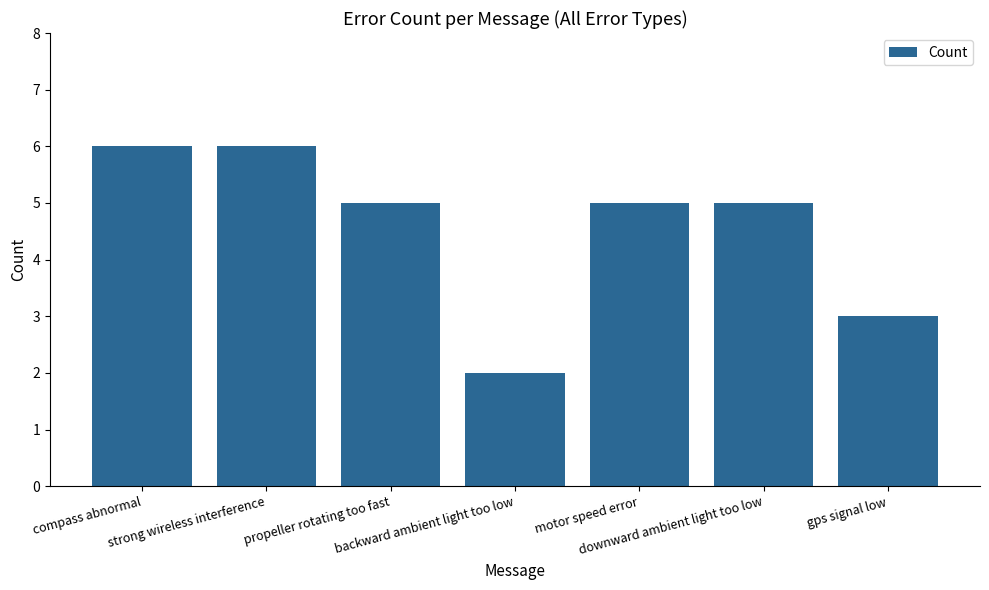

At which category does the chart reach its minimum across all series?

backward ambient light too low